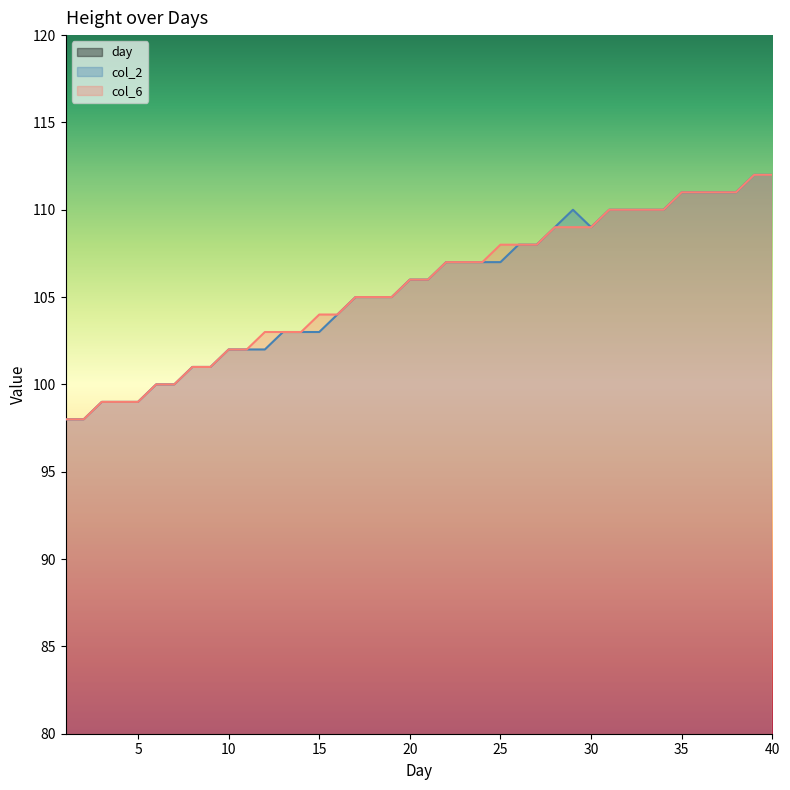

The day series shows 37 at 28. True or false?

False